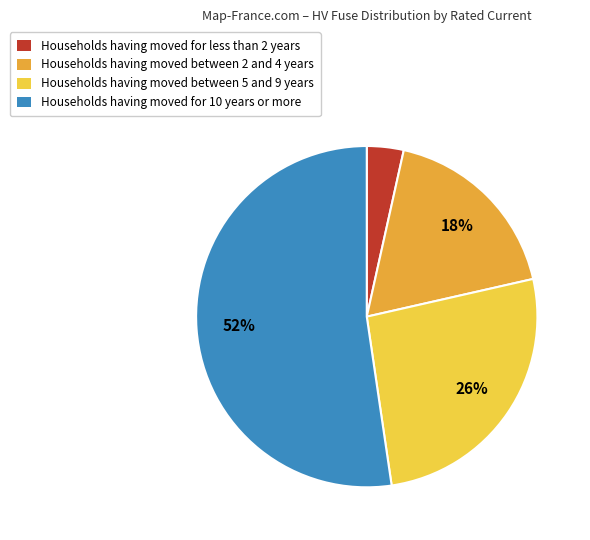

What percentage is the Households having moved for less than 2 years slice, to the nearest percent?

3%